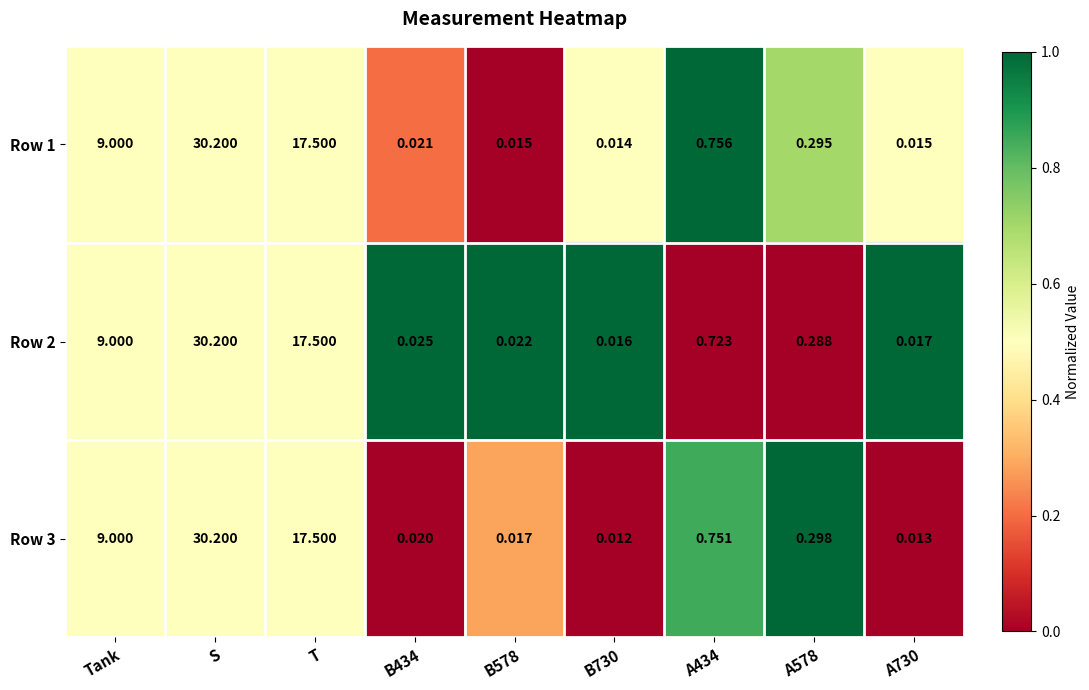

List the series in order of their overall mean, highest first.

Row 1, Row 3, Row 2